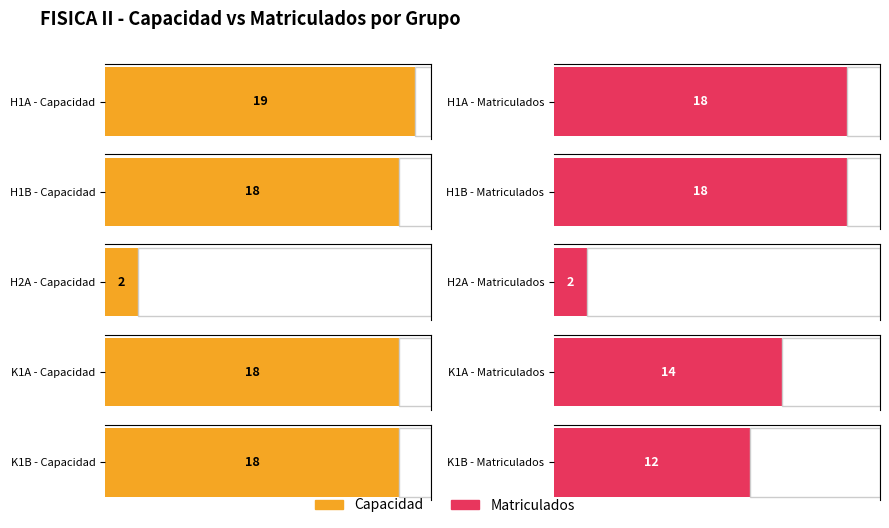

The Matriculados series shows 3 at H2A. True or false?

False